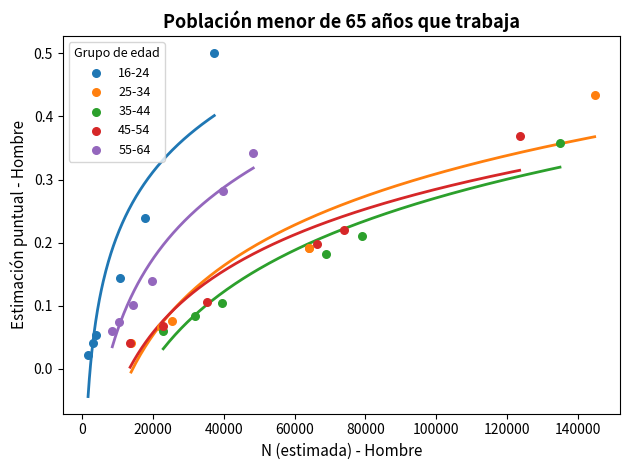

Which series contains the highest Y value?

16-24